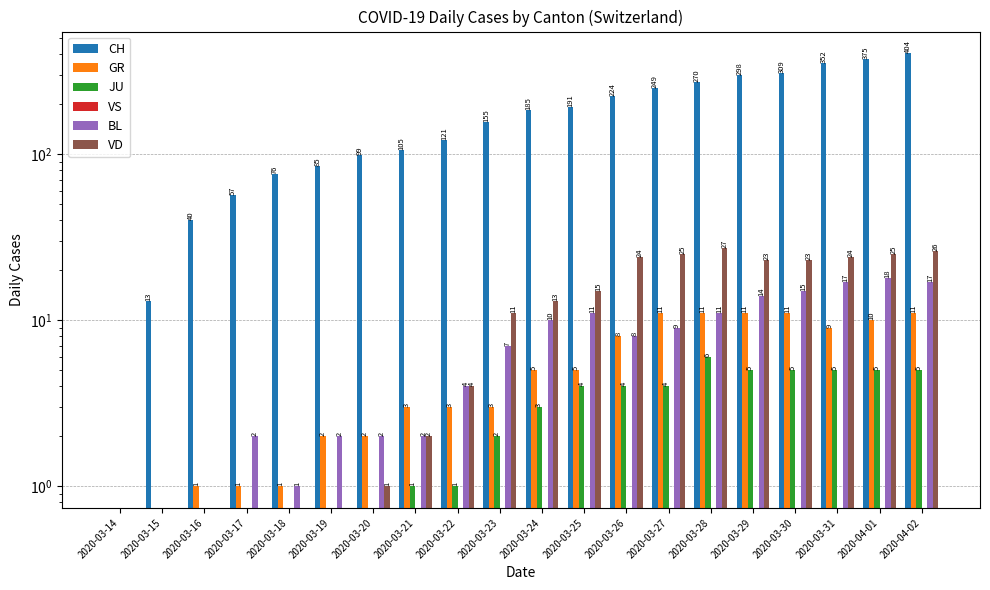

Does the chart contain any negative values?

No